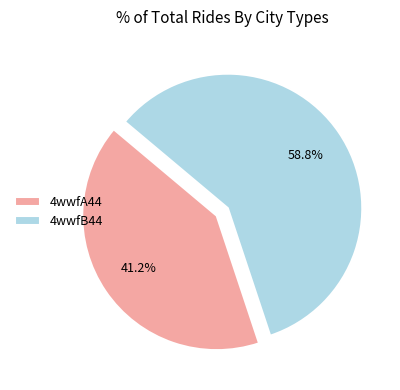

To the nearest percent, what is the combined percentage of 4wwfB44 and 4wwfA44?

100%